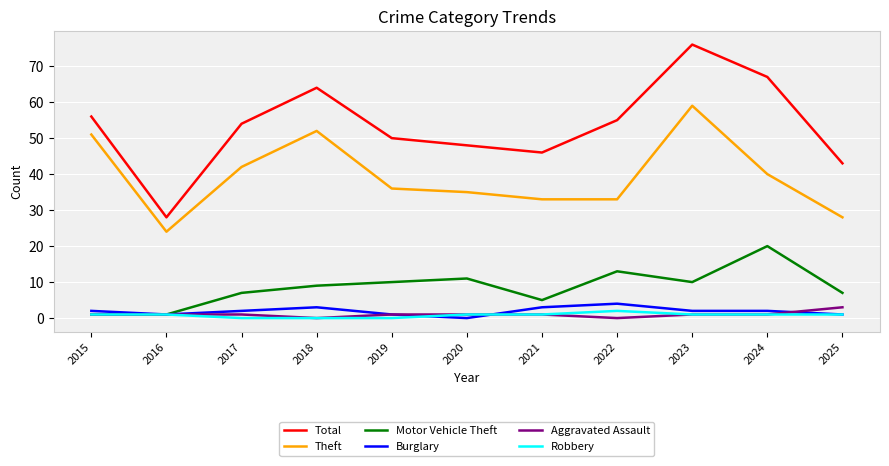

Rank the series by their maximum value, from lowest to highest.

Robbery, Aggravated Assault, Burglary, Motor Vehicle Theft, Theft, Total